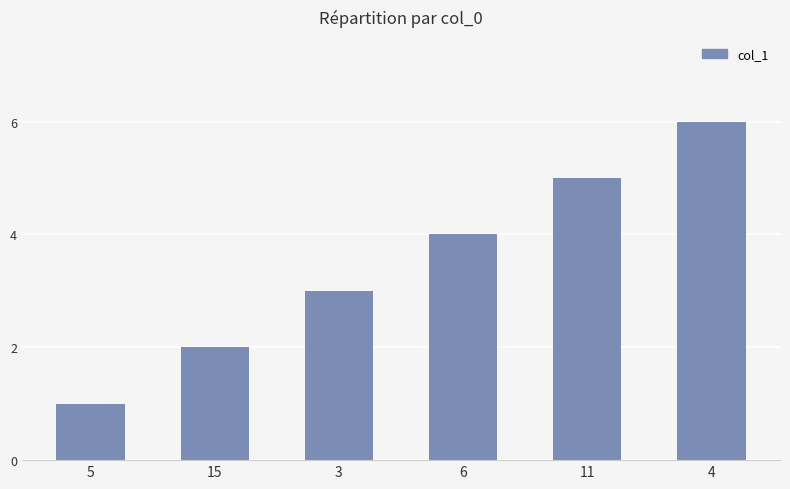

How many values are below 4?

3